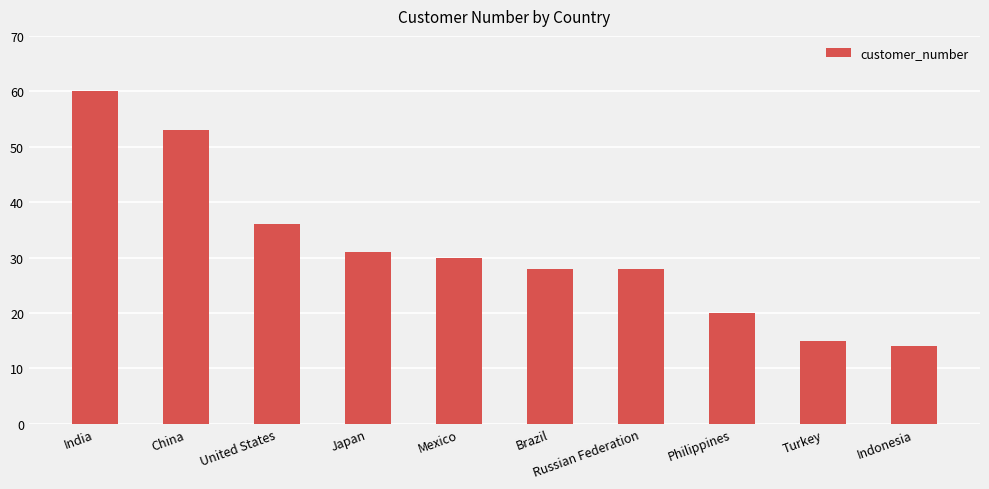

What is the change in value from Russian Federation to Turkey?

-13